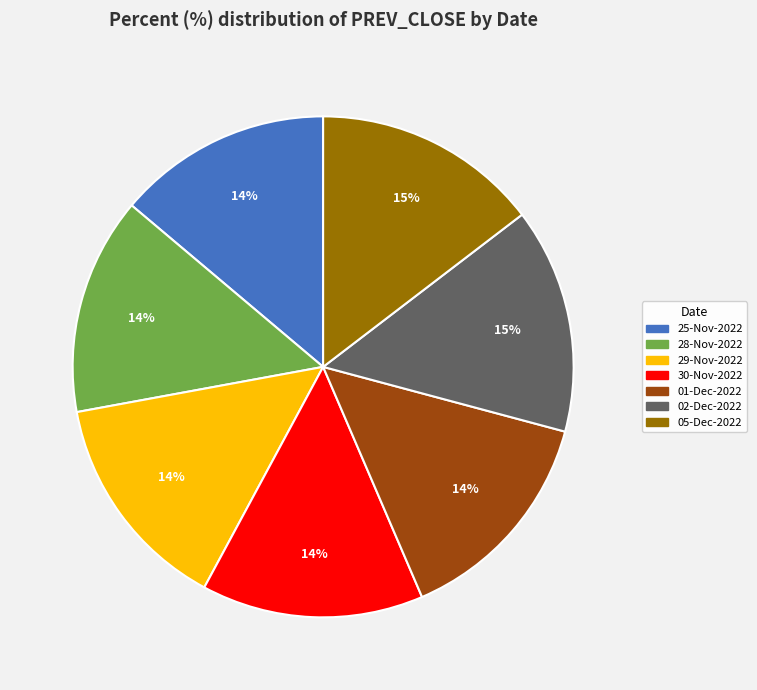

Is there a majority slice in this chart?

No